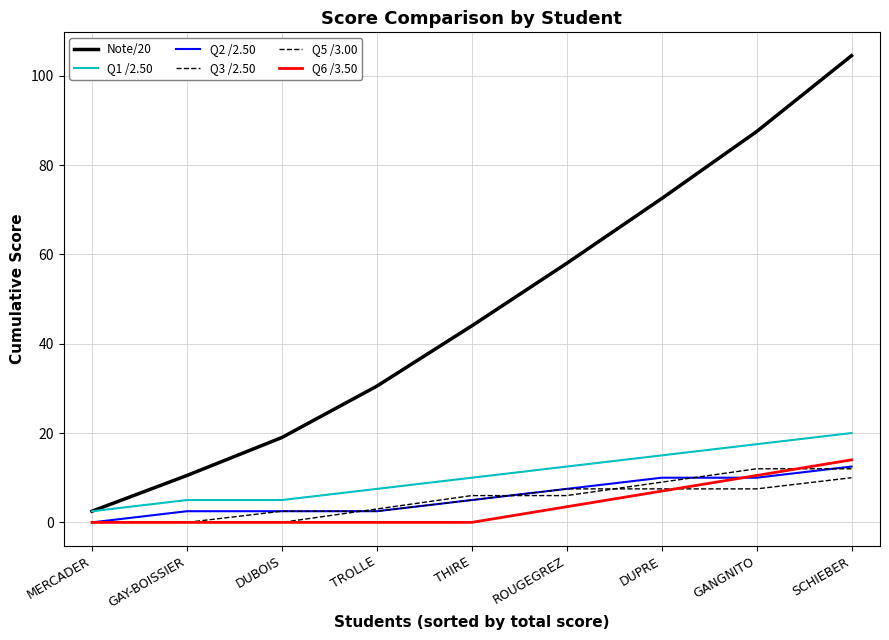

At which category is the sum across all series the highest?

SCHIEBER